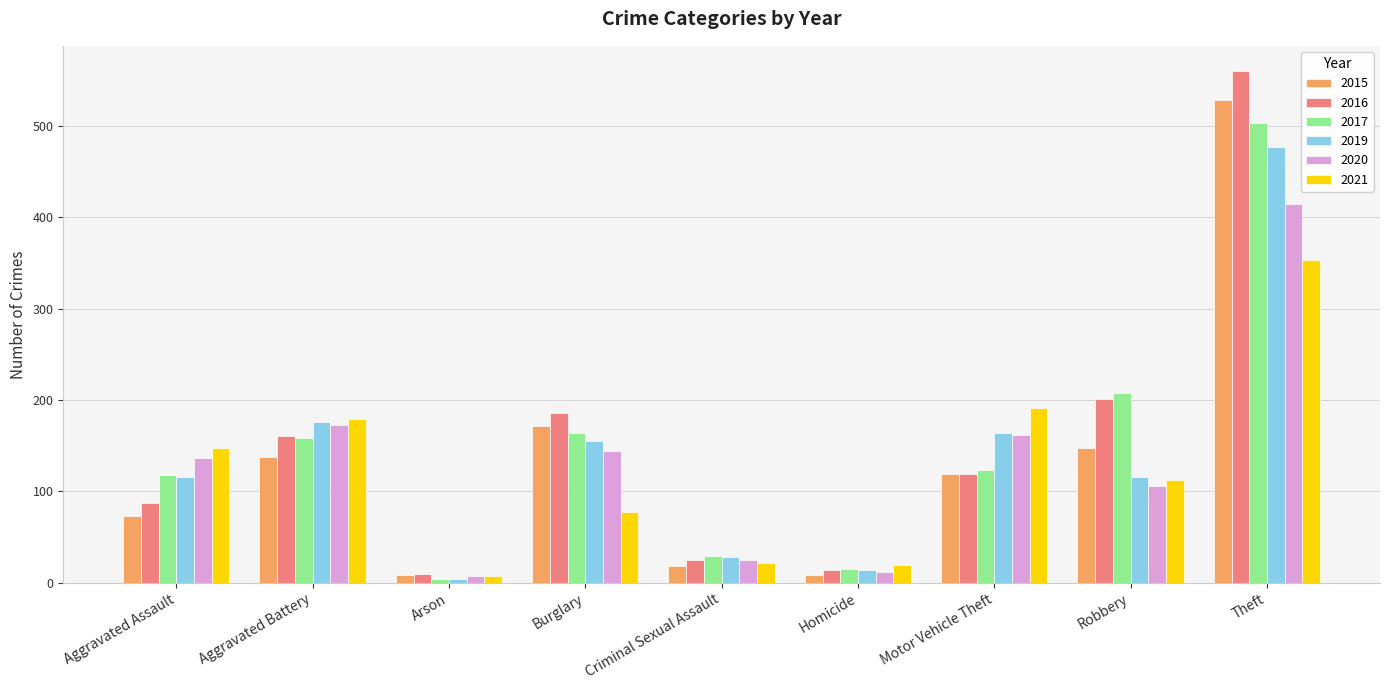

Reading right to left, extract all data points from this chart.

2015: Theft=529	Robbery=148	Motor Vehicle Theft=119	Homicide=8	Criminal Sexual Assault=18	Burglary=172	Arson=8	Aggravated Battery=138	Aggravated Assault=73
2016: Theft=560	Robbery=201	Motor Vehicle Theft=119	Homicide=14	Criminal Sexual Assault=25	Burglary=186	Arson=9	Aggravated Battery=161	Aggravated Assault=87
2017: Theft=503	Robbery=208	Motor Vehicle Theft=123	Homicide=15	Criminal Sexual Assault=29	Burglary=164	Arson=4	Aggravated Battery=159	Aggravated Assault=118
2019: Theft=477	Robbery=116	Motor Vehicle Theft=164	Homicide=14	Criminal Sexual Assault=28	Burglary=155	Arson=4	Aggravated Battery=176	Aggravated Assault=116
2020: Theft=415	Robbery=106	Motor Vehicle Theft=162	Homicide=12	Criminal Sexual Assault=25	Burglary=144	Arson=7	Aggravated Battery=173	Aggravated Assault=137
2021: Theft=353	Robbery=113	Motor Vehicle Theft=191	Homicide=19	Criminal Sexual Assault=22	Burglary=77	Arson=7	Aggravated Battery=179	Aggravated Assault=147